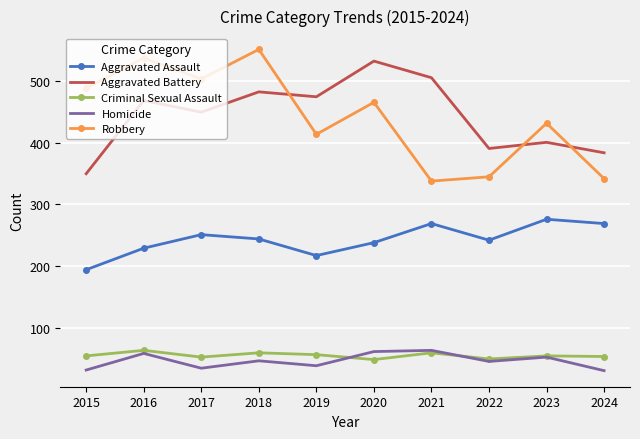

In Robbery, how many points are lower than both neighbors (excluding endpoints)?

3